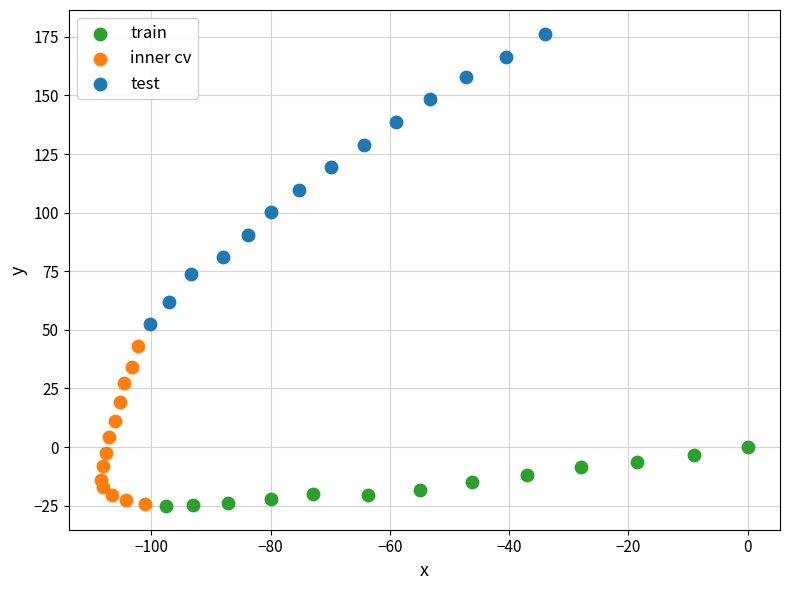

What are all the series names shown in the legend?

train, inner cv, test